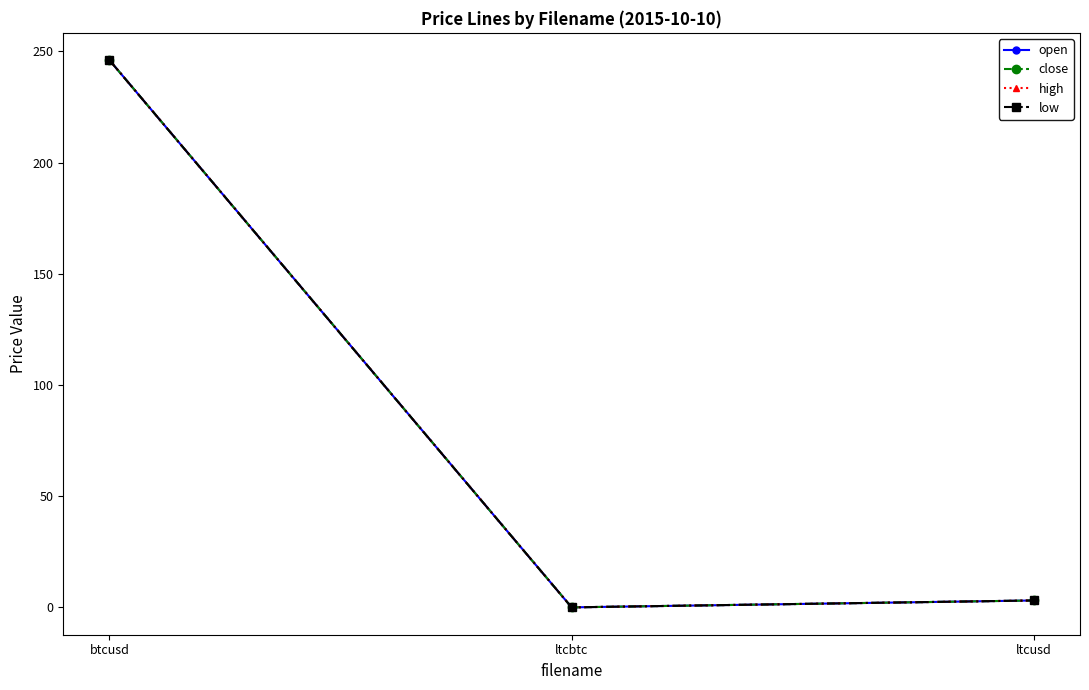

Is this an area chart (filled region under the line)?

No